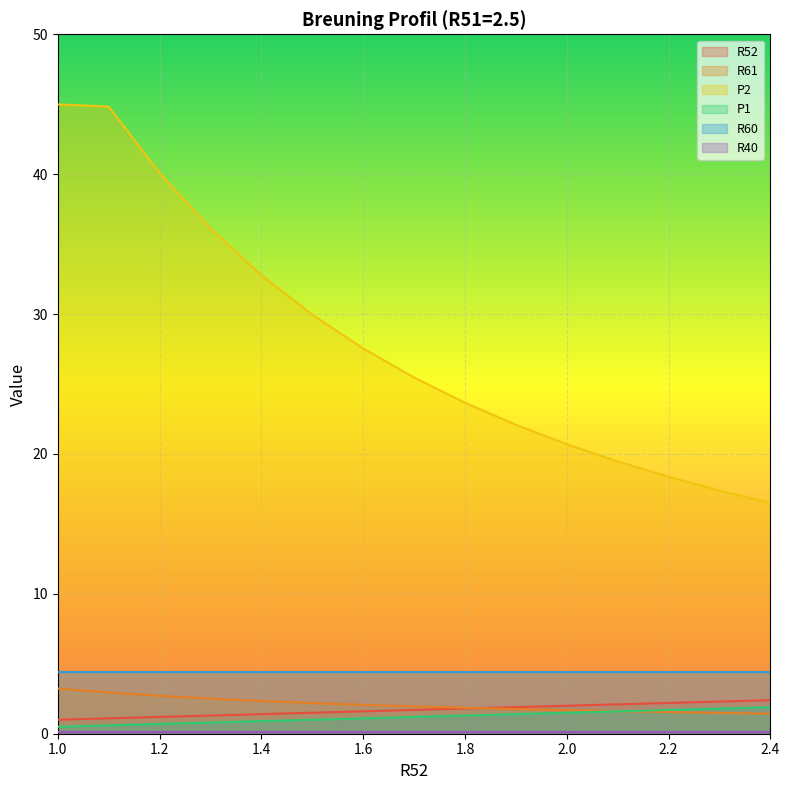

Does the chart display data point markers on the line(s)?

No